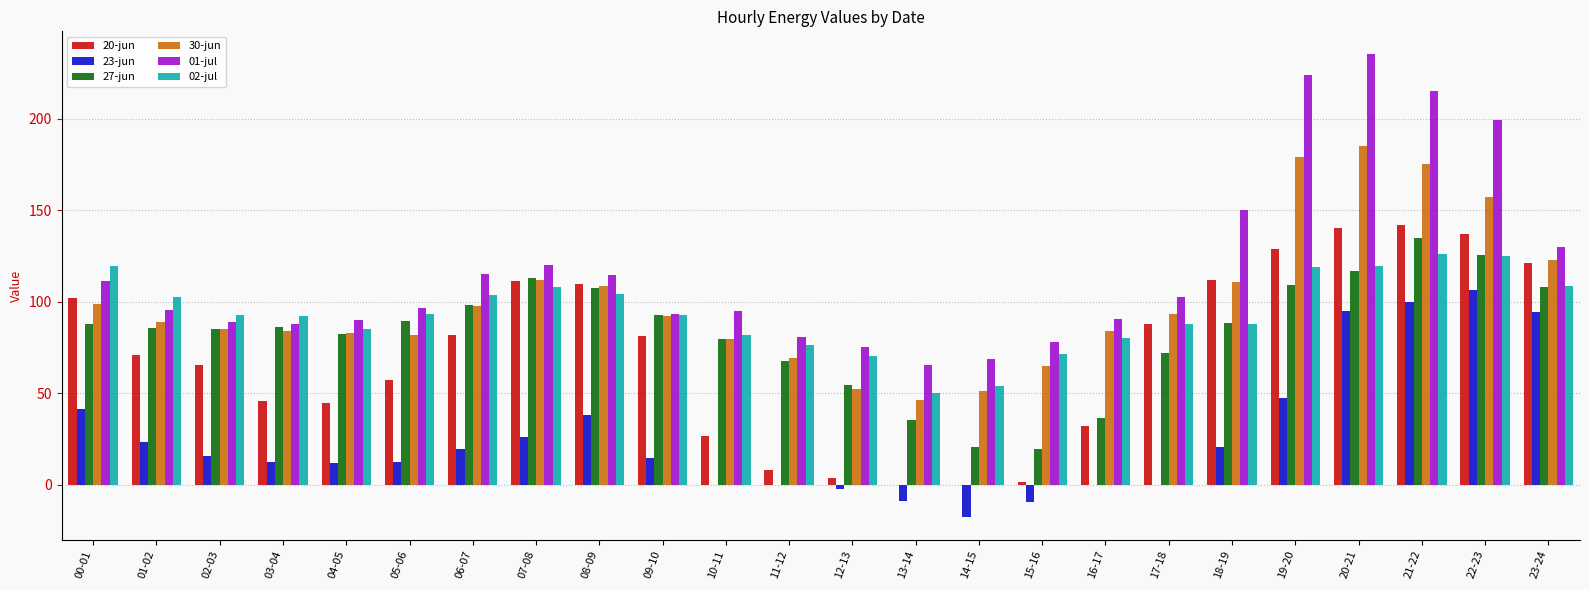

The 23-jun series shows 106.5 at 22-23. True or false?

True